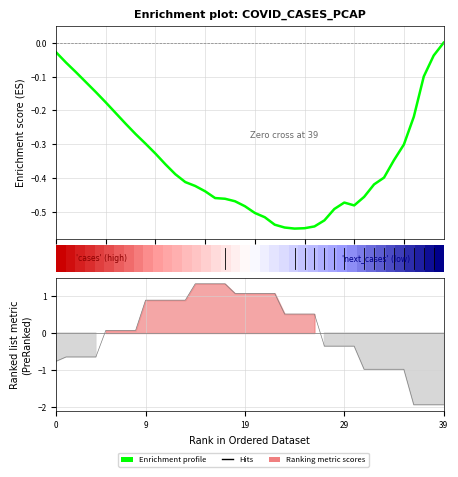

What is the label of the 10th point from the right?

30